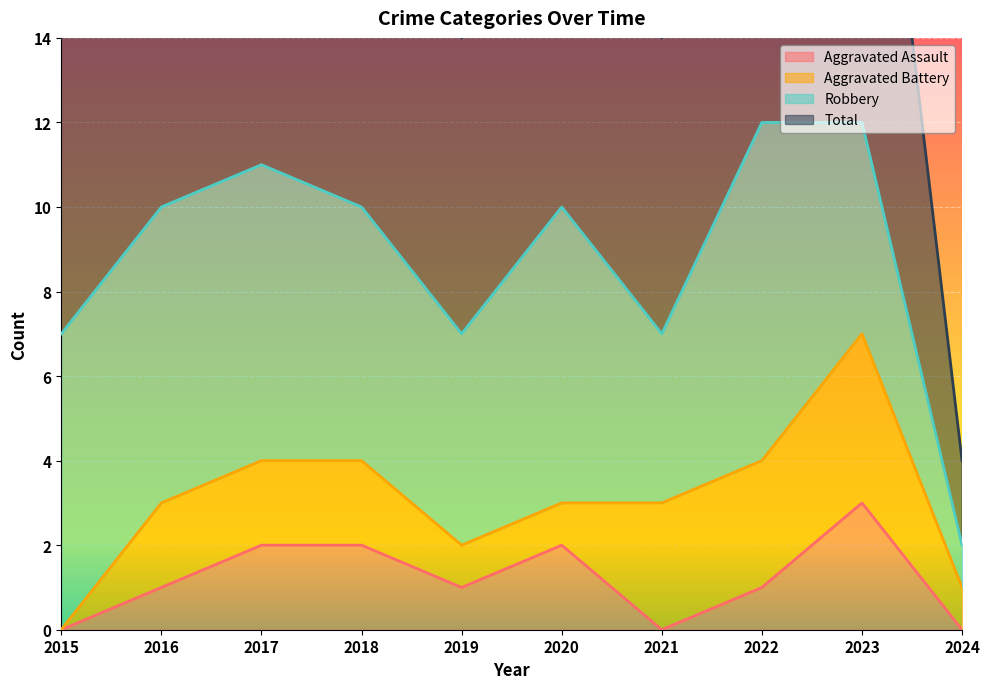

True or false: Aggravated Assault has a value of 2 at 2015.

False